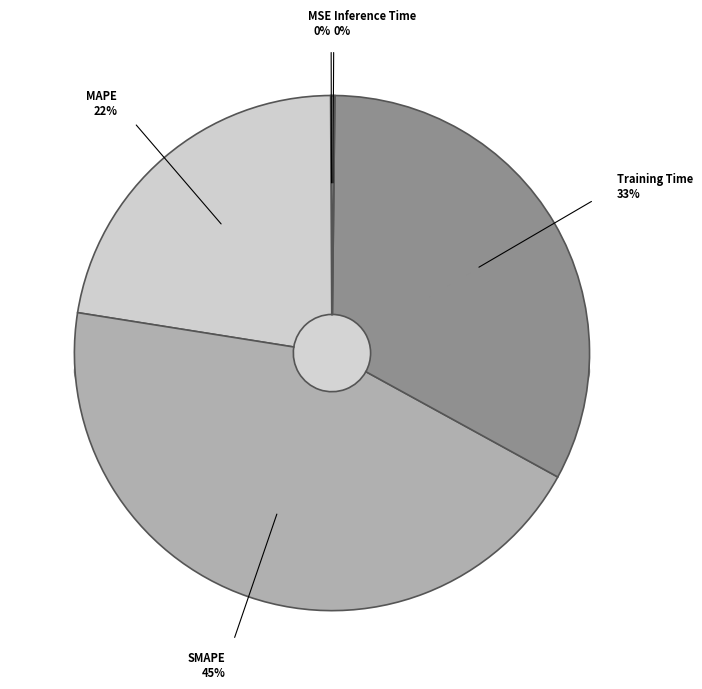

Between Inference Time and MSE, which is larger?

Inference Time